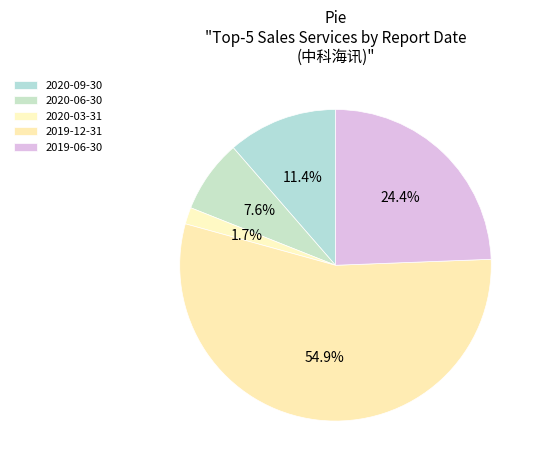

How many segments does this pie chart have?

5